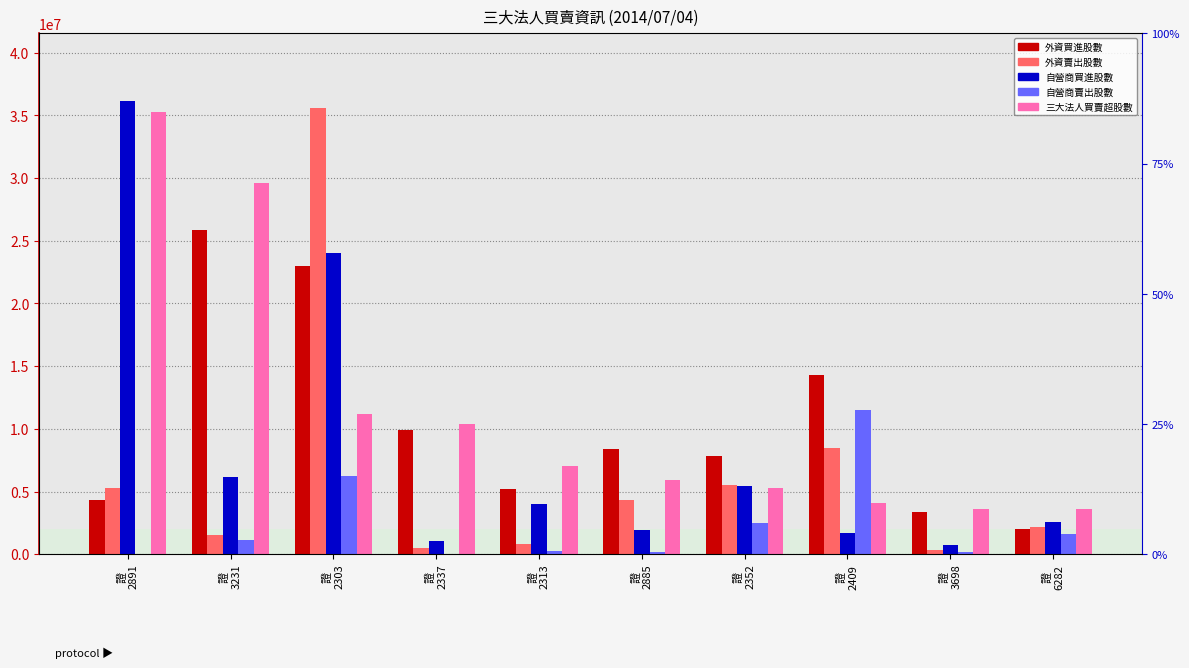

The value of 自營商買進股數 at 證
3698 is 1382515. True or false?

False